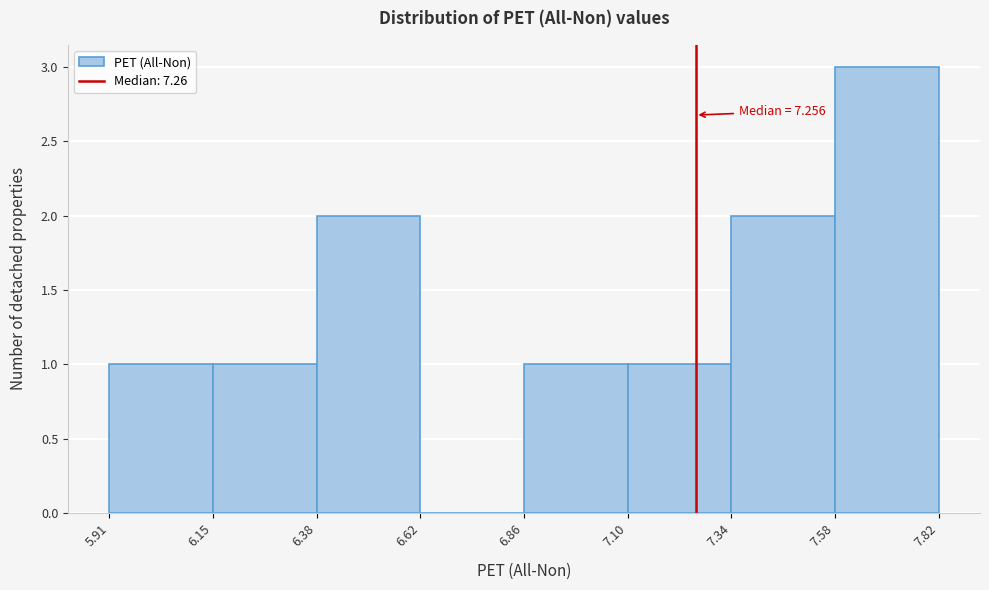

Over which range of the x-axis is the bar tallest?

7.58 to 7.82